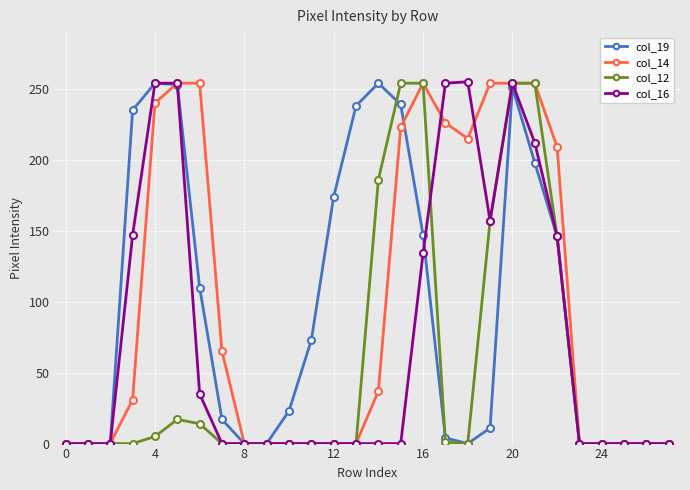

What is the greatest value displayed?

255